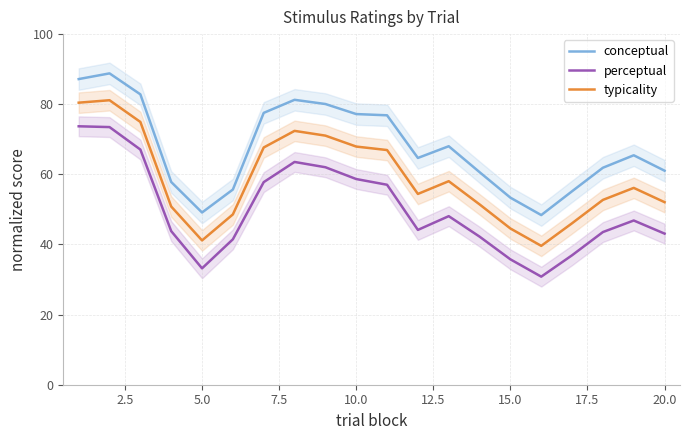

What is the lowest value of the conceptual series?

48.4